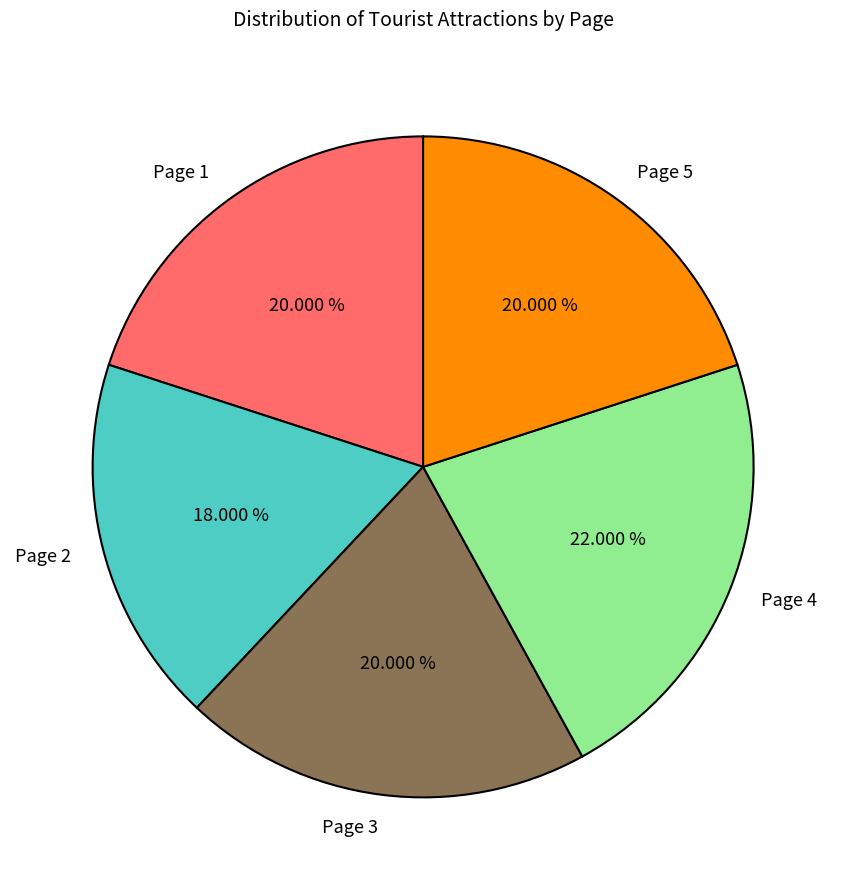

Is Page 4 the majority of the pie?

No